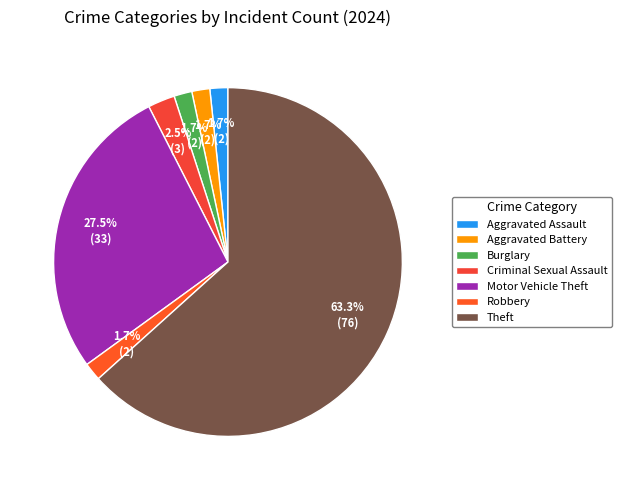

To the nearest percent, what is the average slice percentage?

14%